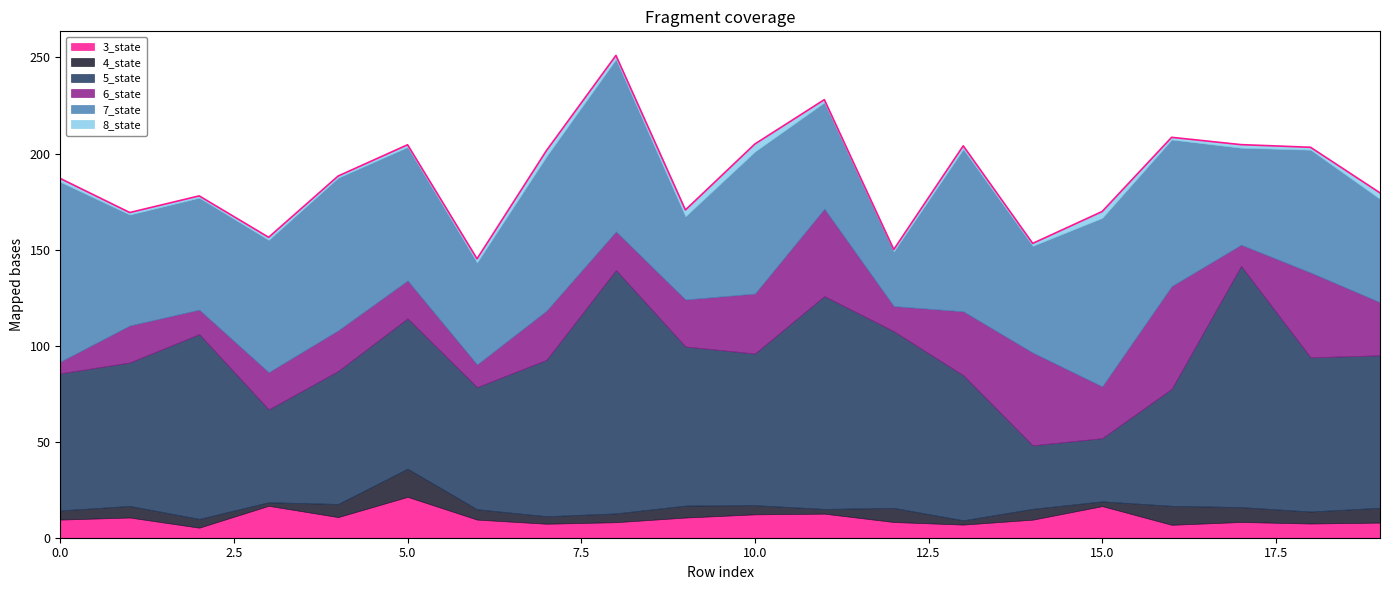

True or false: 6_state has more than 2 points higher than both neighbors.

True